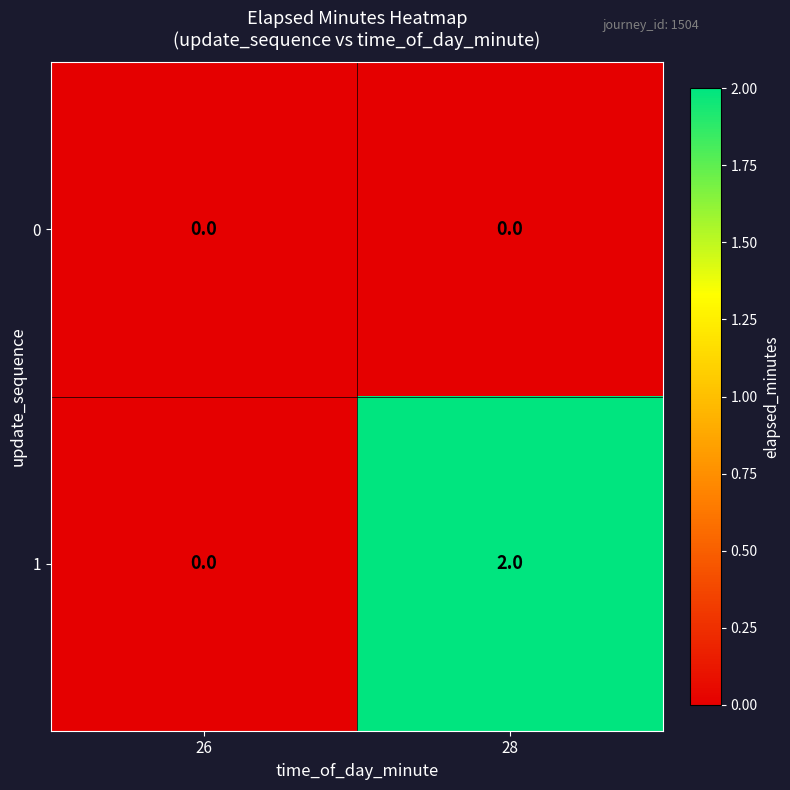

At which category does the chart reach its peak across all series?

28